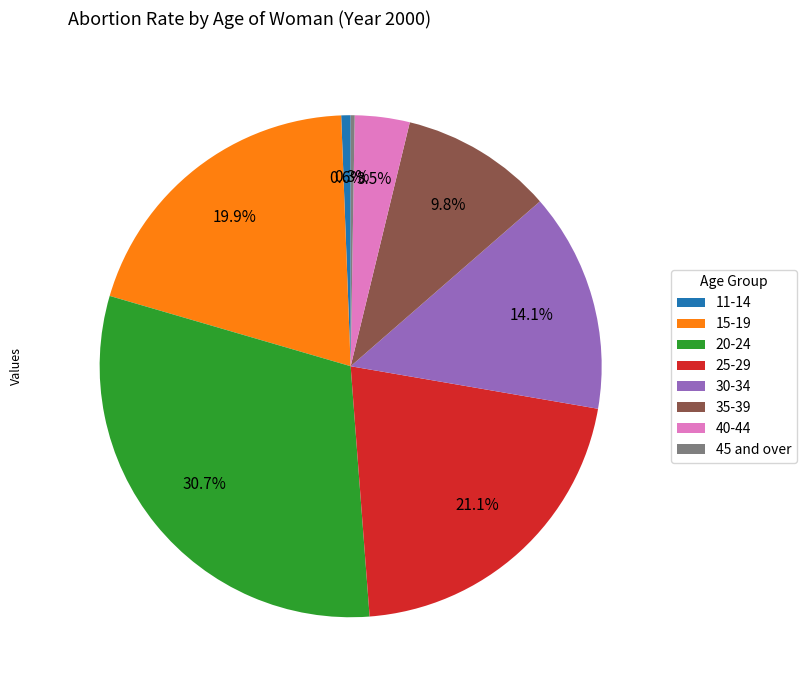

True or false: 35-39 accounts for 21% of the total.

False